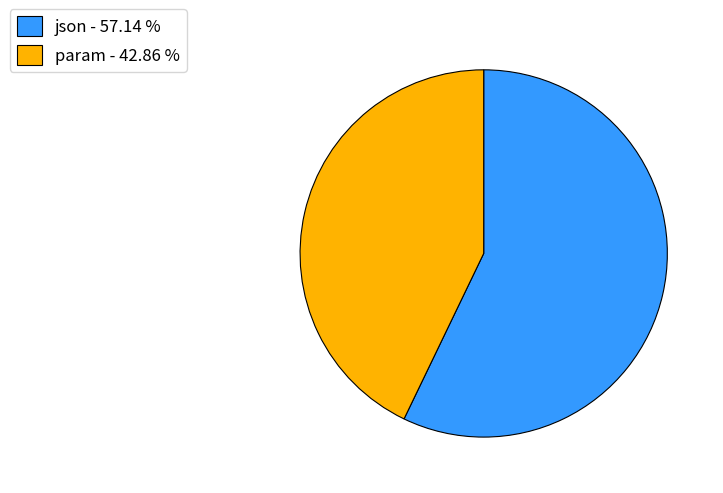

Does param account for over 50% of the chart?

No